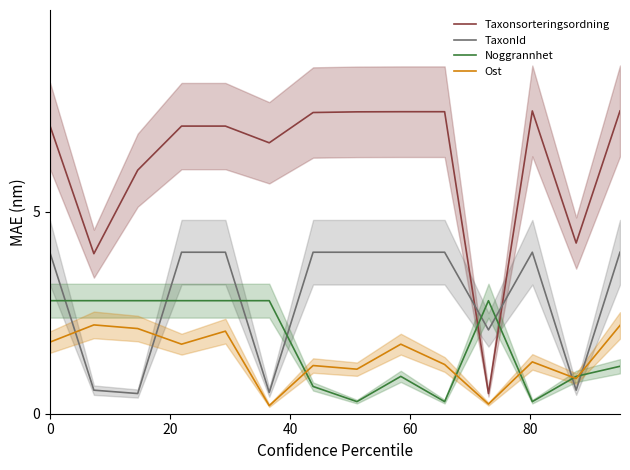

True or false: Taxonsorteringsordning has more than 1 interior local peaks.

False